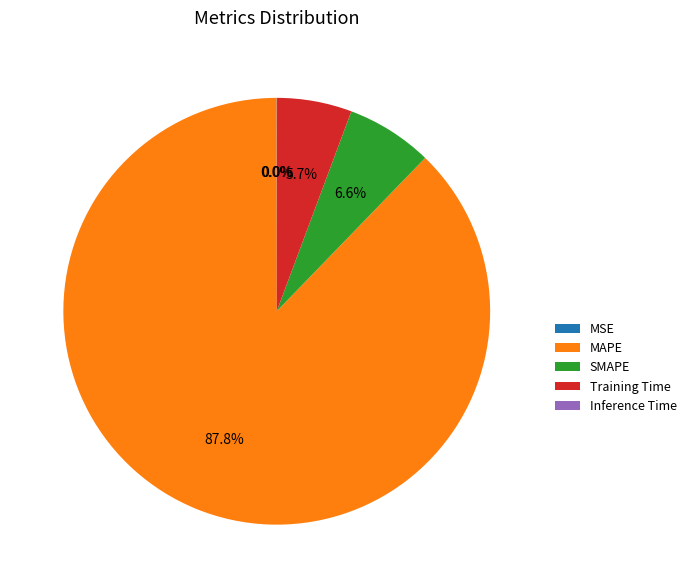

Which slice represents more than half of the pie?

MAPE